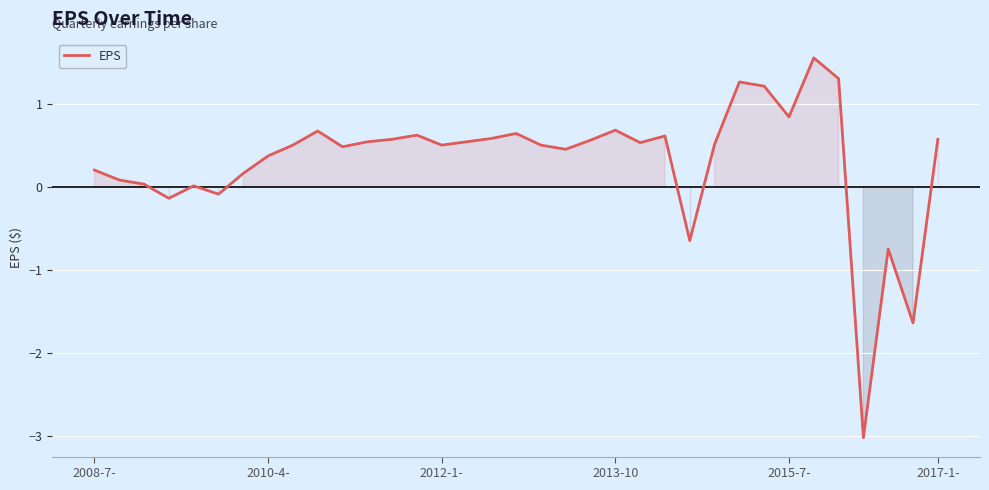

What is the minimum value shown in the chart?

-3.0